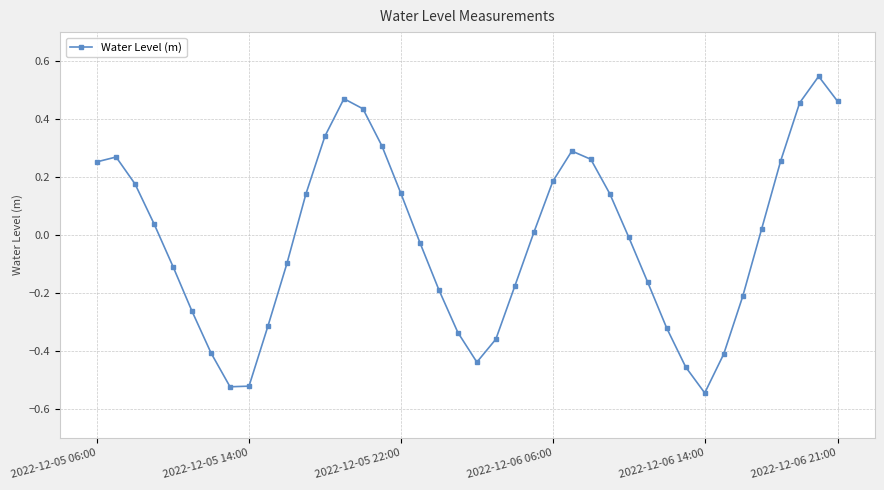

How many points are lower than both their immediate neighbors (excluding endpoints)?

3